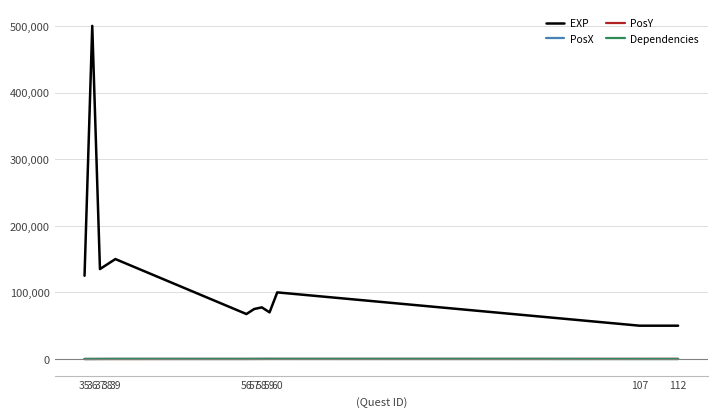

At how many categories does at least one series exceed 260210?

1